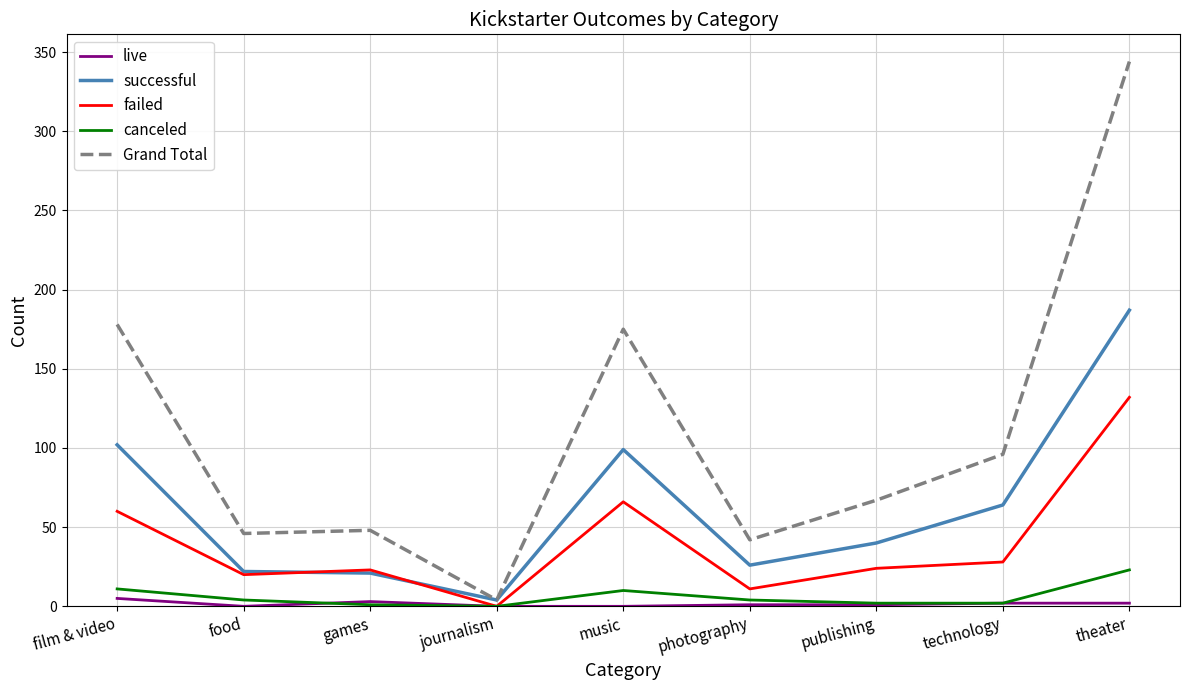

At which category does live reach its first local valley?

food